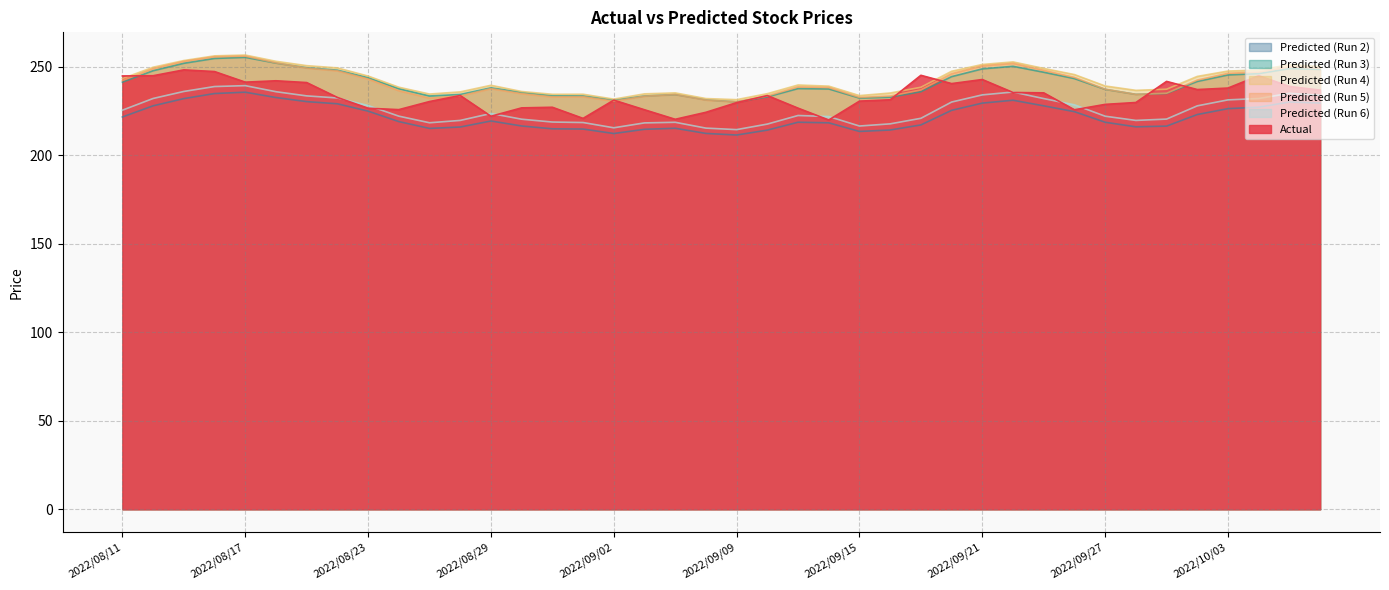

List the series in order of their peak value, lowest first.

Predicted (Run 2), Predicted (Run 6), Actual, Predicted (Run 3), Predicted (Run 5), Predicted (Run 4)